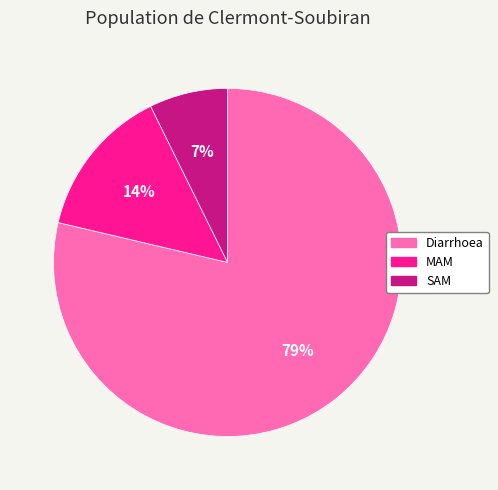

Rank the categories by value from highest to lowest.

Diarrhoea, MAM, SAM